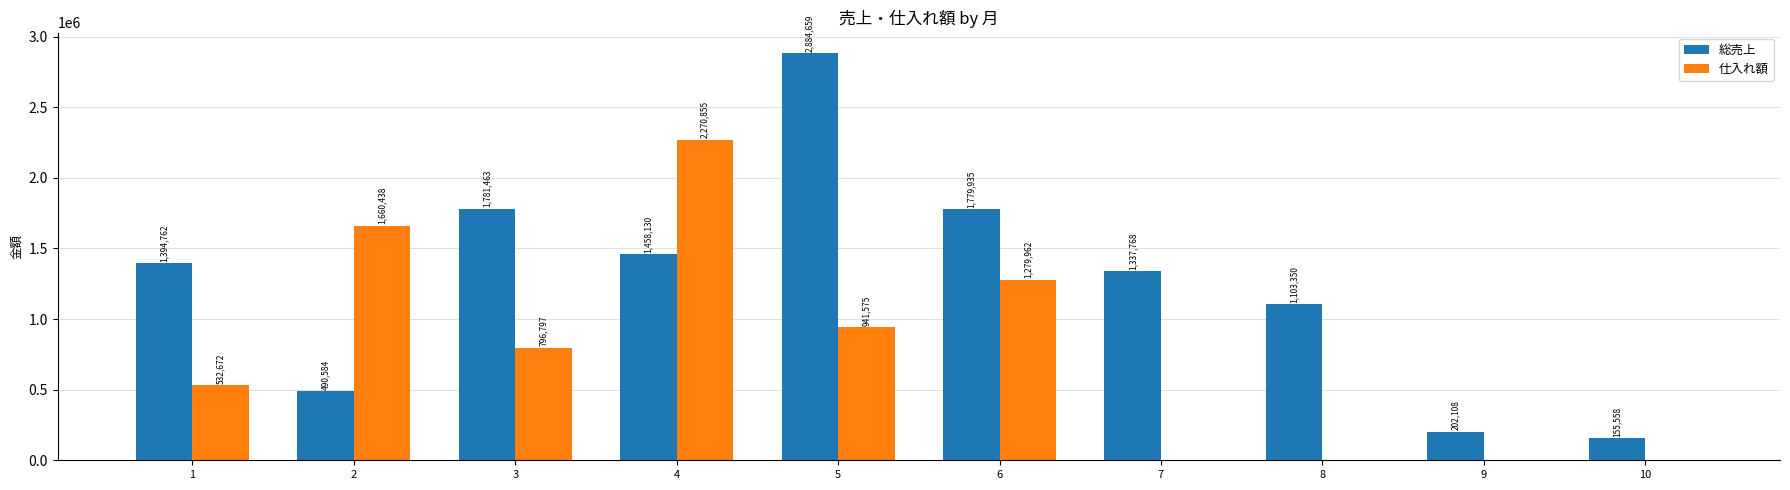

Where is 総売上 nearest to the value 1520108?

4